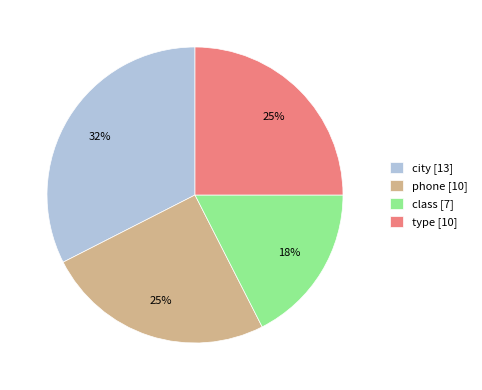

Do phone [10] and class [7] together represent more than half of the pie?

No